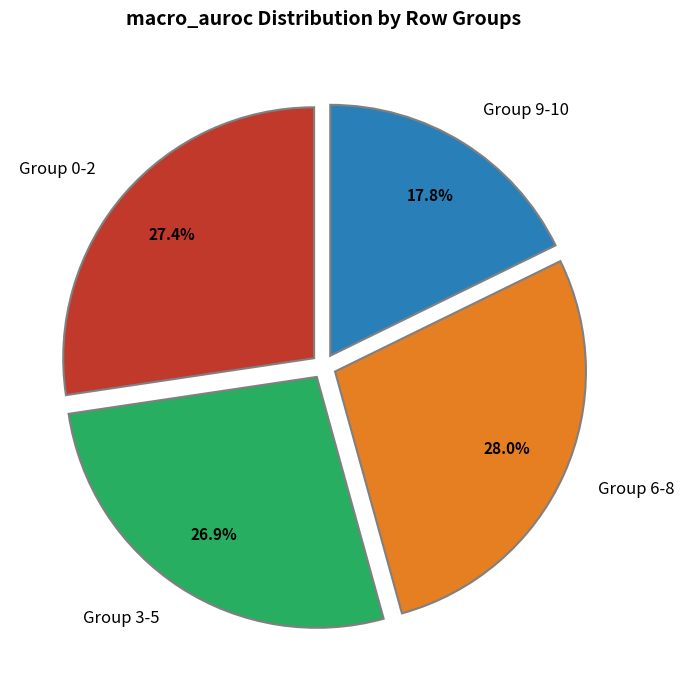

Which category has the smallest portion of the pie?

Group 9-10